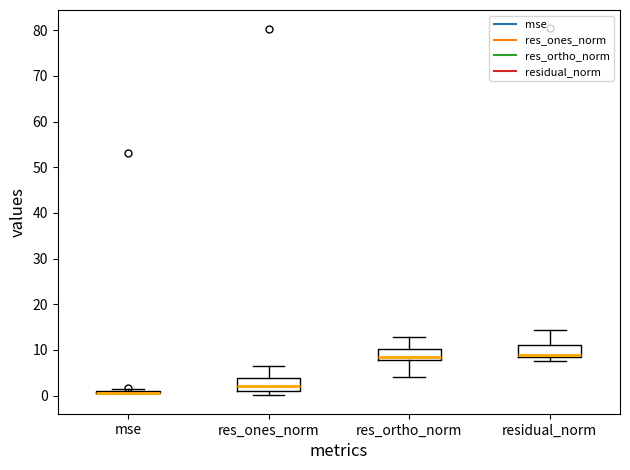

Reading left to right, read every box against the y-axis: the position of its median line, the range the box covers, and the ends of its whiskers. The values are not printed on the chart, so give them approximately, as read against the axis.

mse: box collapsed to a line at 1, whiskers 0 to 1
res_ones_norm: median 2, box 1 to 4, whiskers 0 to 7
res_ortho_norm: median 8 (just above the box's lower edge), box 8 to 10, whiskers 4 to 13
residual_norm: median 9, box 8 to 11, whiskers 8 (just below the box's lower edge) to 14